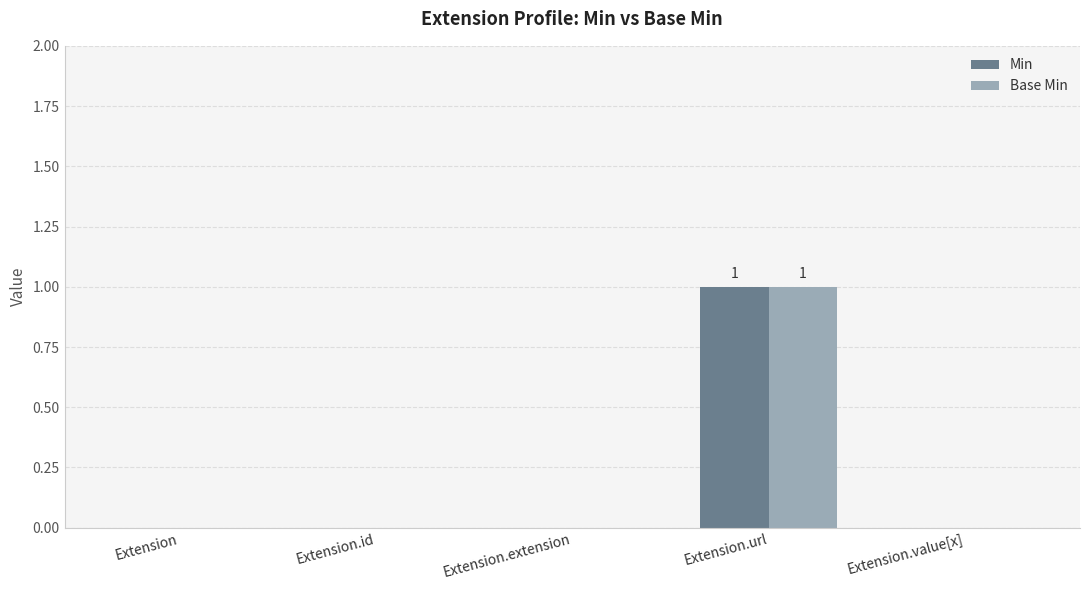

Does the chart contain stacked bars?

No